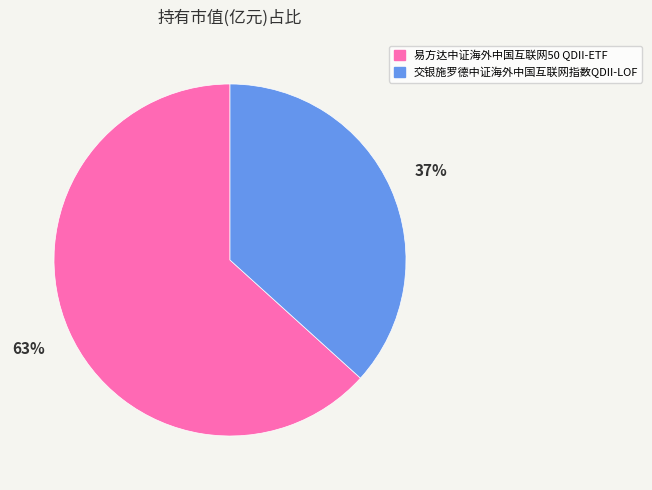

Approximately how many times larger is the value at 易方达中证海外中国互联网50 QDII-ETF compared to 交银施罗德中证海外中国互联网指数QDII-LOF?

1.7